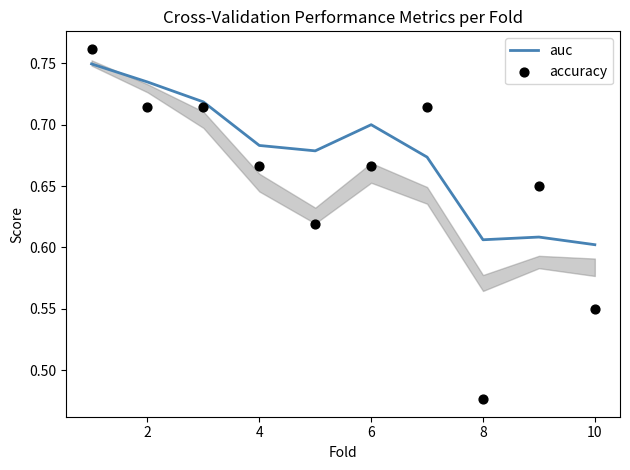

What are all the series names shown in the legend?

auc, accuracy